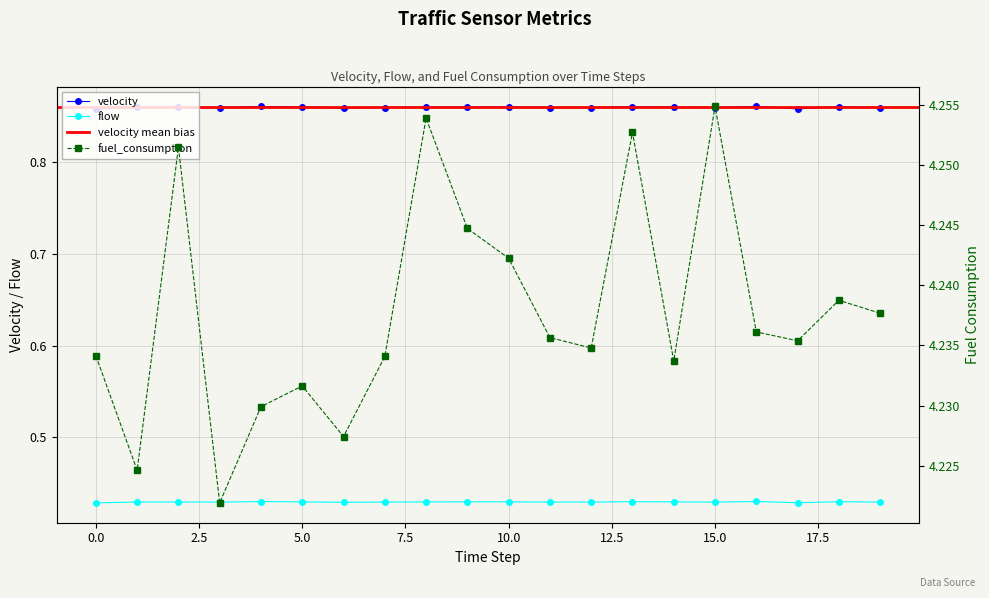

Reading left to right, what are all the values shown in this chart?

velocity: 0=0.9	1=0.9	2=0.9	3=0.9	4=0.9	5=0.9	6=0.9	7=0.9	8=0.9	9=0.9	10=0.9	11=0.9	12=0.9	13=0.9	14=0.9	15=0.9	16=0.9	17=0.9	18=0.9	19=0.9
flow: 0=0.4	1=0.4	2=0.4	3=0.4	4=0.4	5=0.4	6=0.4	7=0.4	8=0.4	9=0.4	10=0.4	11=0.4	12=0.4	13=0.4	14=0.4	15=0.4	16=0.4	17=0.4	18=0.4	19=0.4
fuel_consumption: 0=4.2	1=4.2	2=4.3	3=4.2	4=4.2	5=4.2	6=4.2	7=4.2	8=4.3	9=4.2	10=4.2	11=4.2	12=4.2	13=4.3	14=4.2	15=4.3	16=4.2	17=4.2	18=4.2	19=4.2